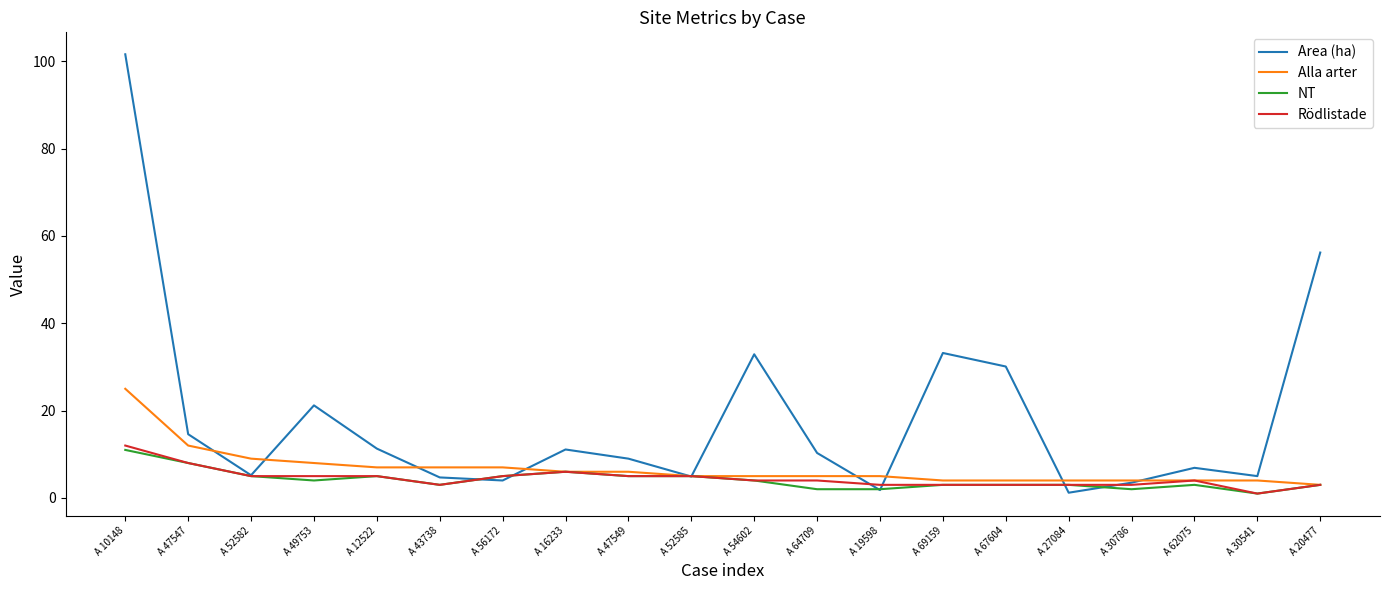

Rank the series by their maximum value, from lowest to highest.

NT, Rödlistade, Alla arter, Area (ha)